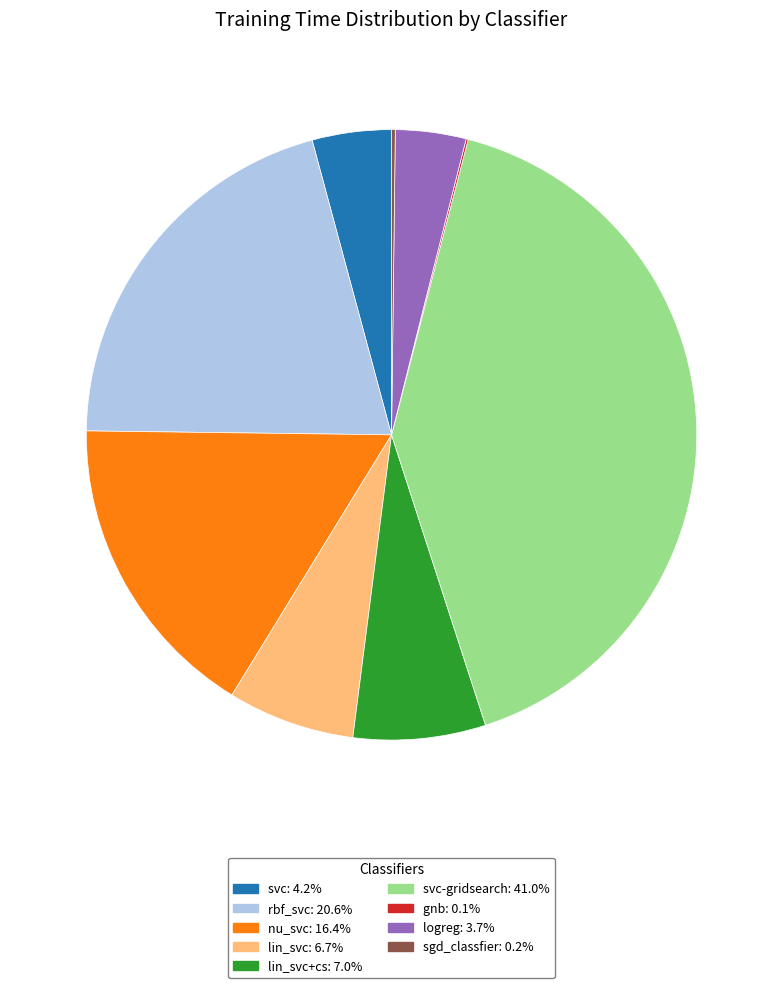

Approximately how many times larger is the value at lin_svc+cs: 7.0% compared to rbf_svc: 20.6%?

0.3